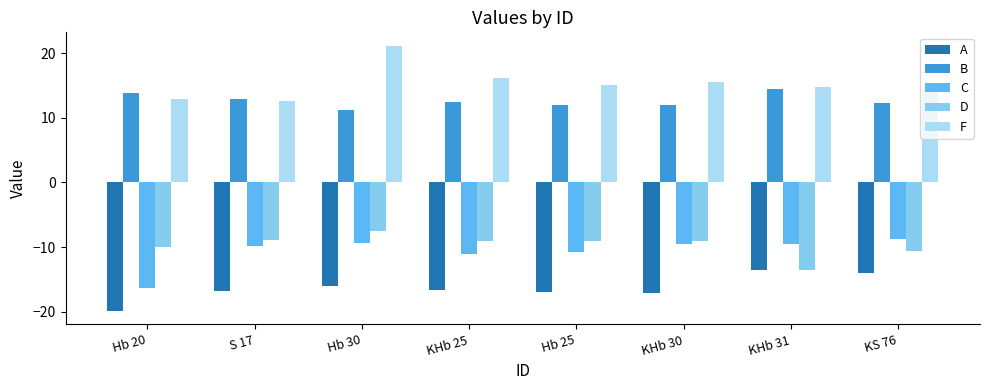

How many categories are shown in the chart?

8